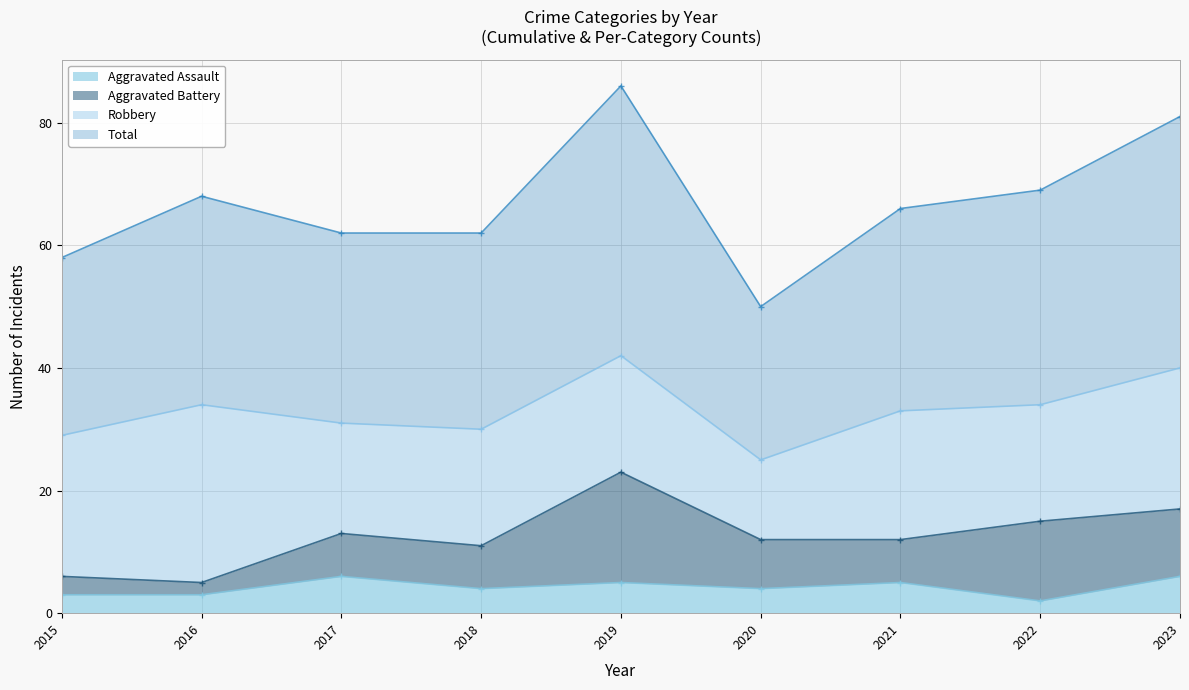

Rank the categories by Total value from highest to lowest.

2019, 2023, 2022, 2016, 2021, 2017, 2018, 2015, 2020